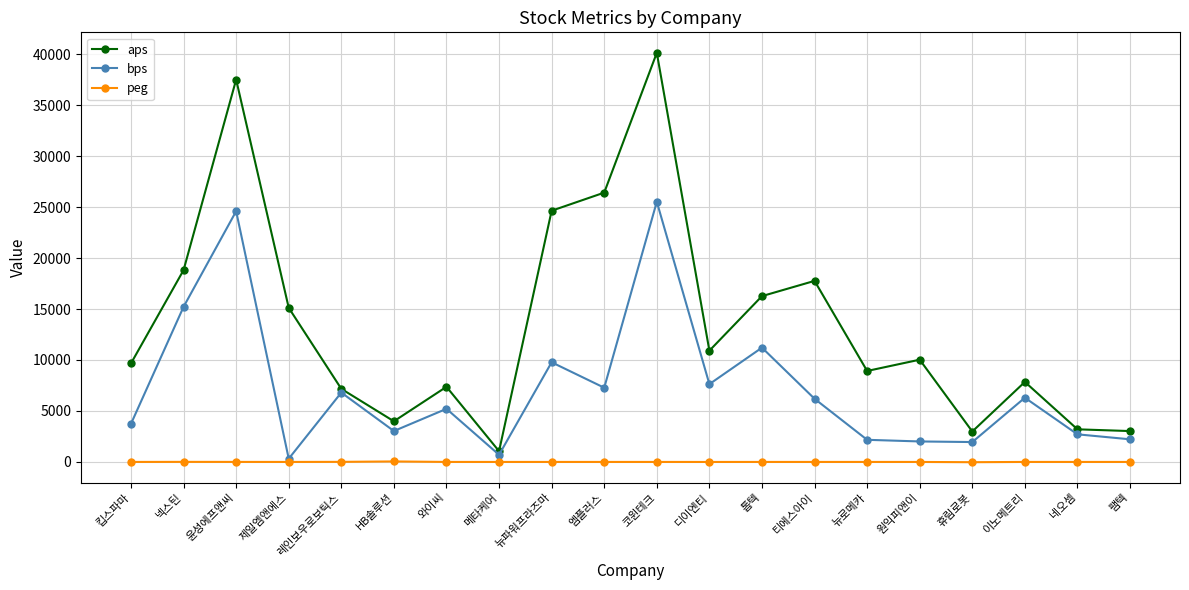

What is the average value of the peg series?

1.8